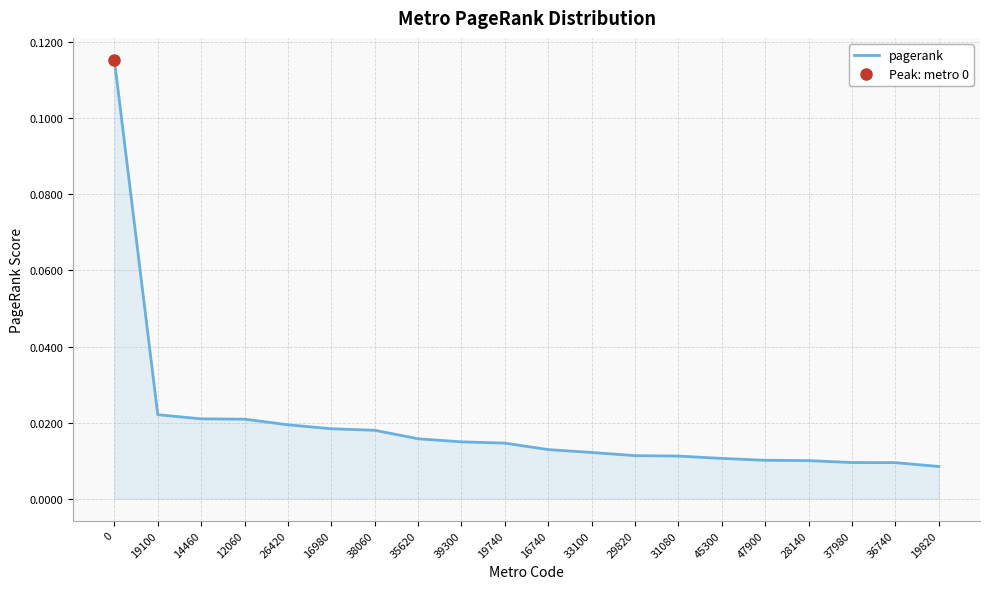

At which category does the chart reach its minimum across all series?

19820